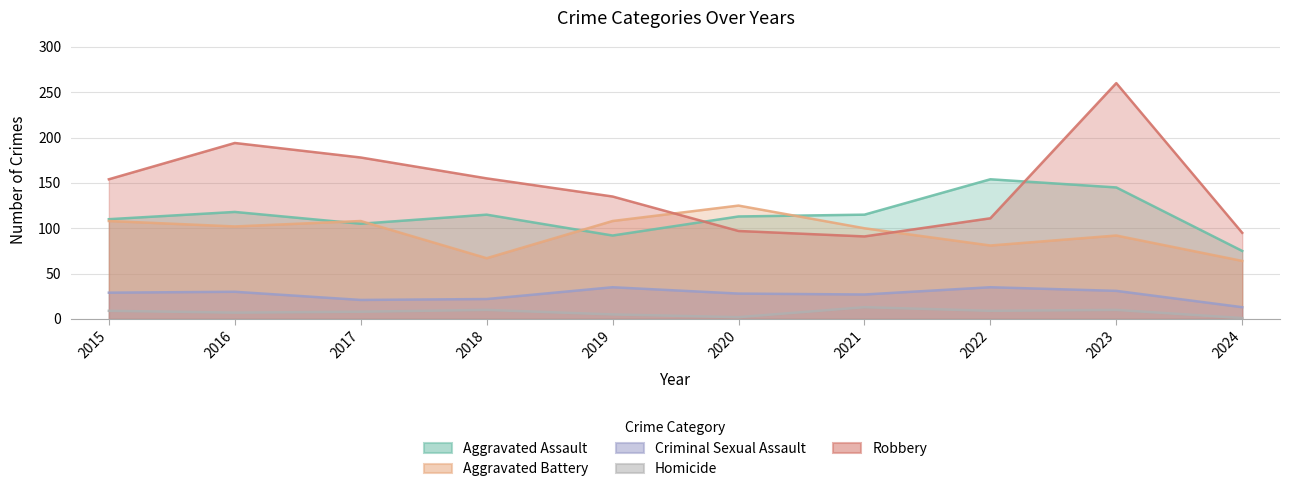

True or false: Aggravated Battery has more than 2 interior local peaks.

True